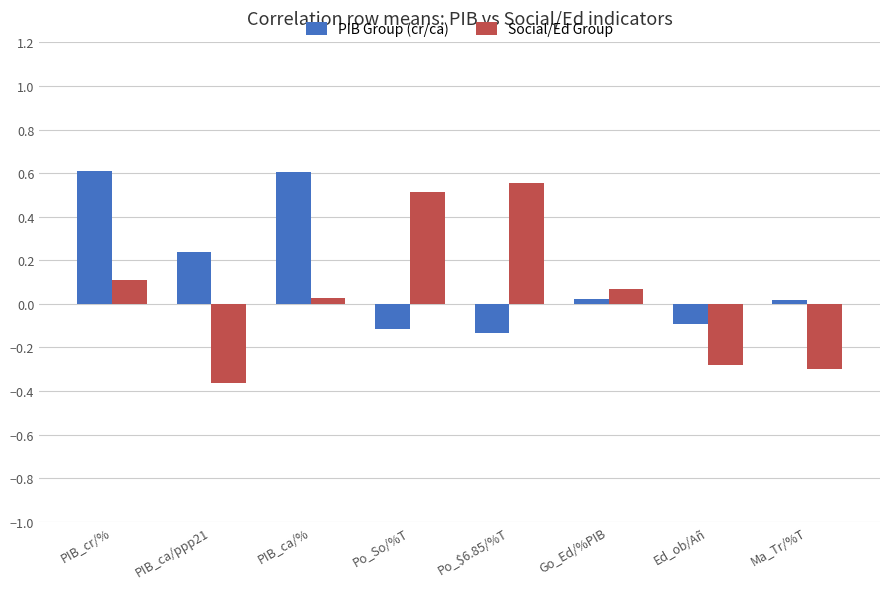

The value of PIB Group (cr/ca) at PIB_ca/% is 0.9. True or false?

False